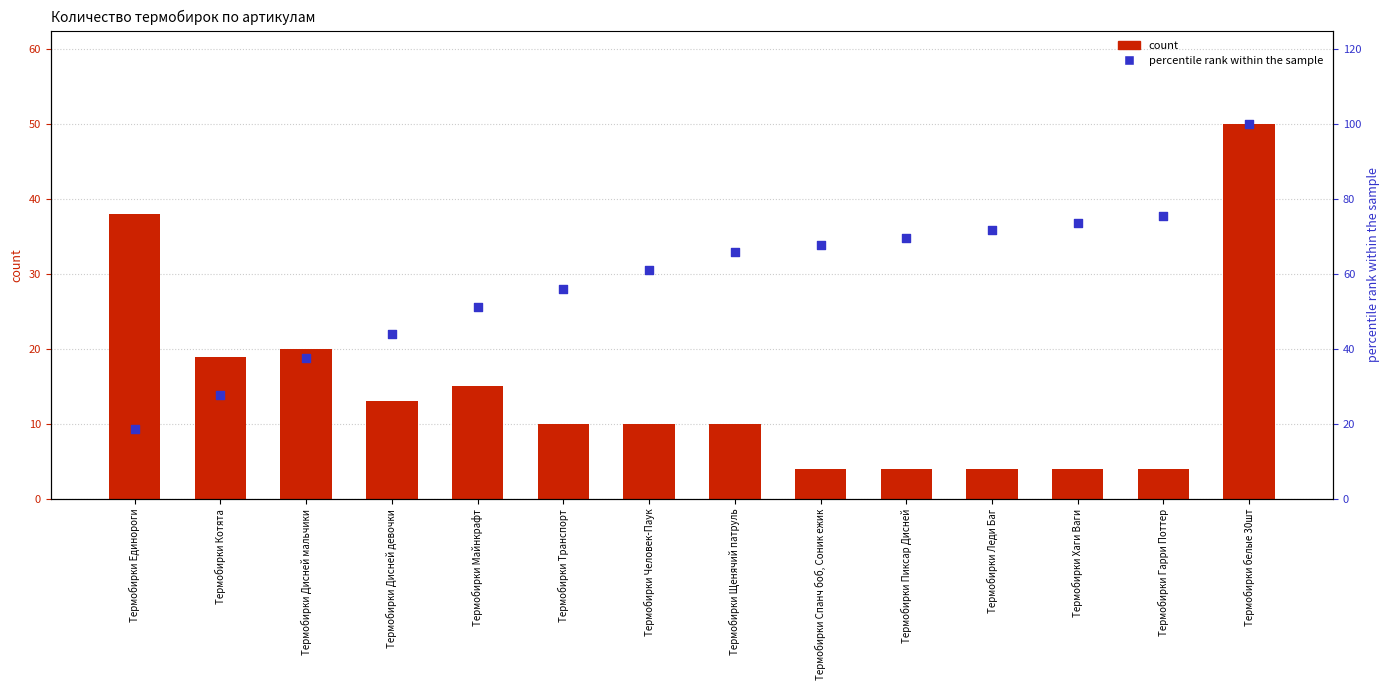

At which category is the sum across all series the highest?

Термобирки белые 30шт